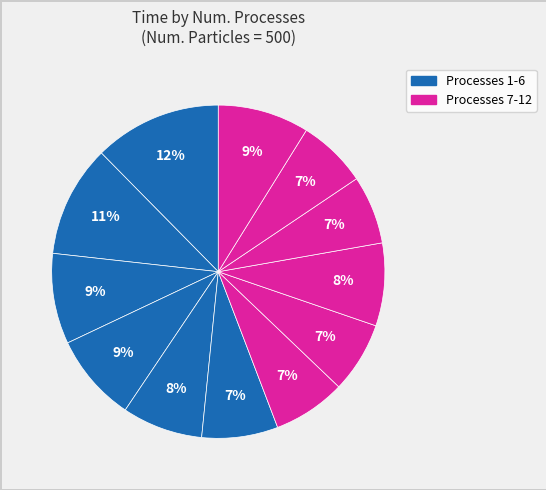

Which slice is the largest?

1